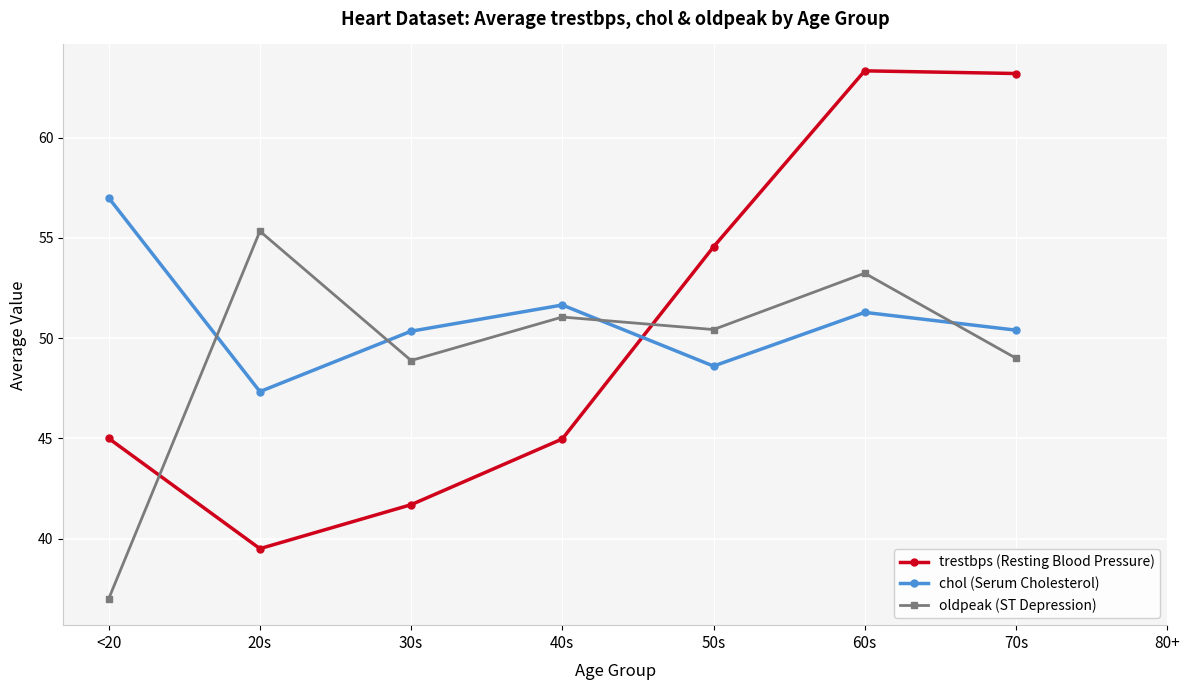

What is the label of the 5th point from the left?

50s